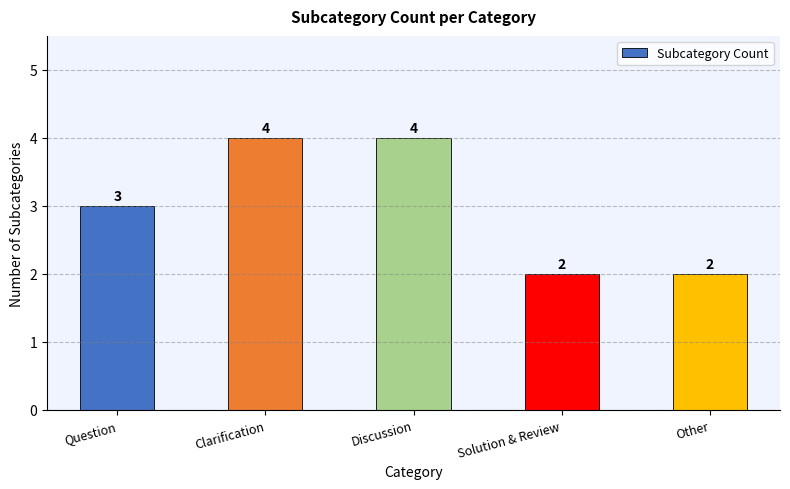

At which label is the value closest to 3?

Question